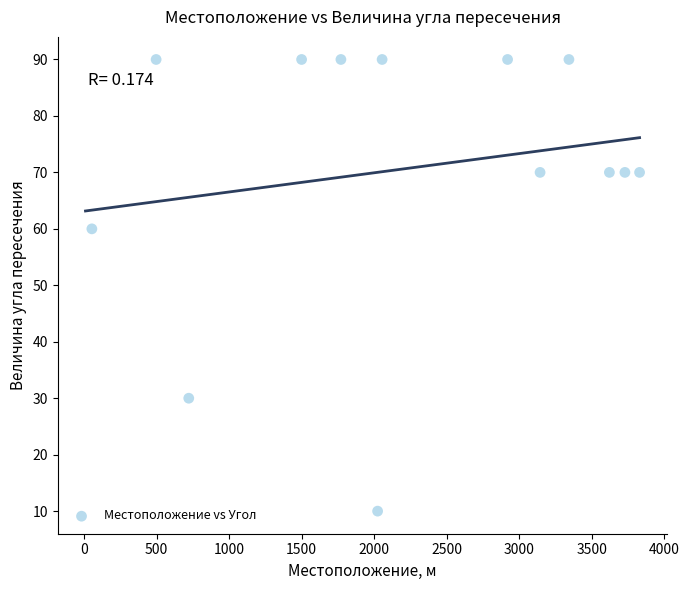

What Y value in the scatter plot is closest to 50?

60